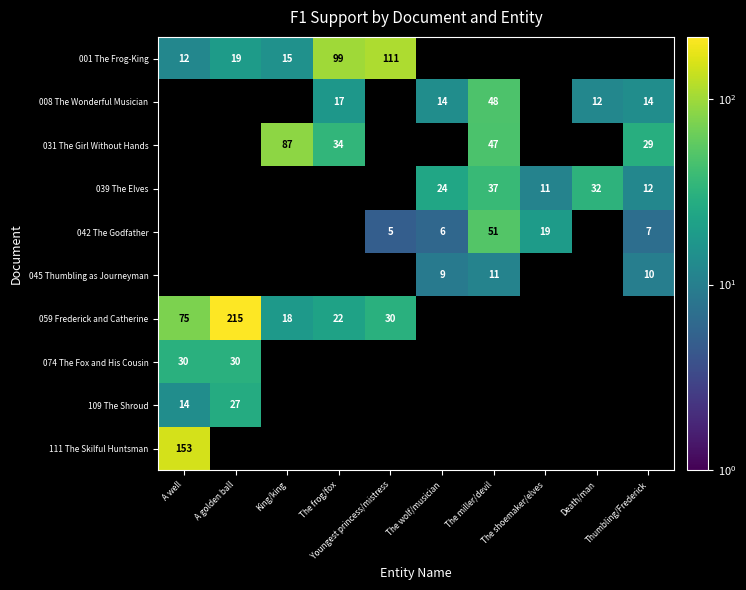

Count the number of data series in this chart.

10